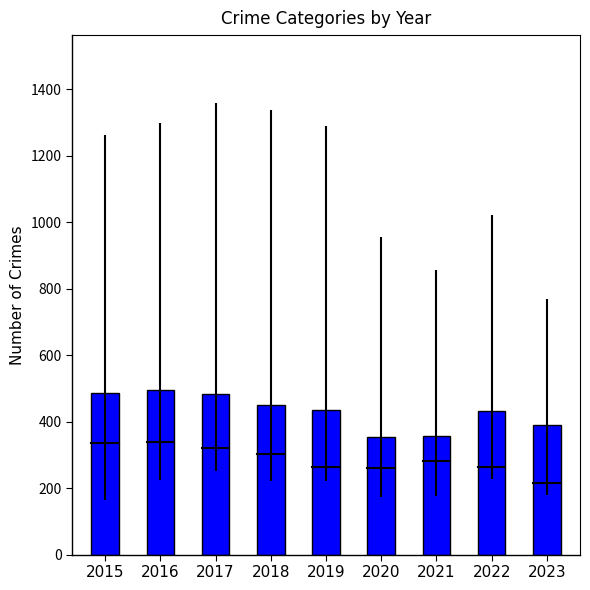

What is the difference between the maximum and minimum values?

142.2